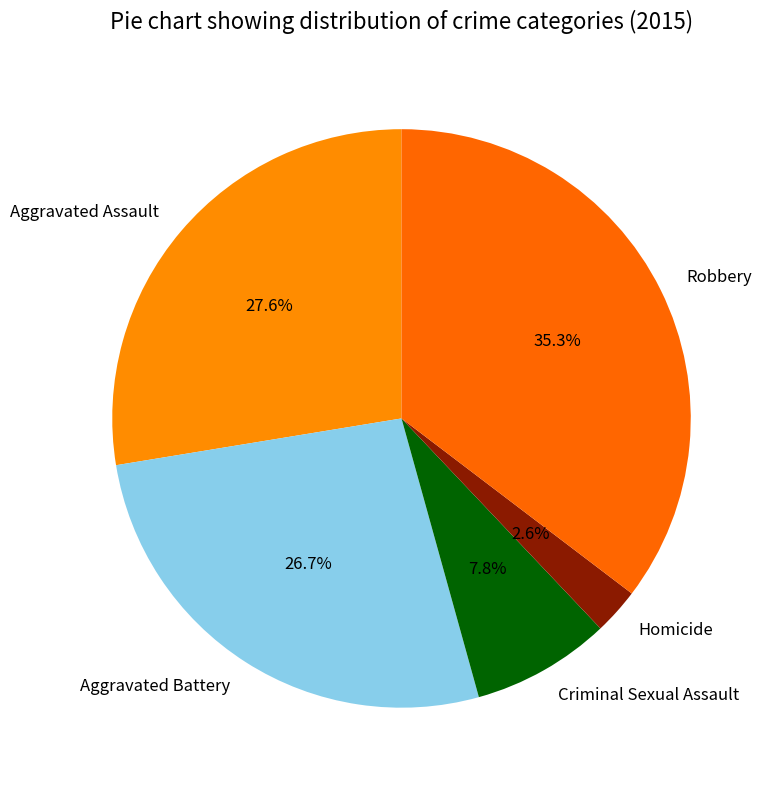

How many segments does this pie chart have?

5